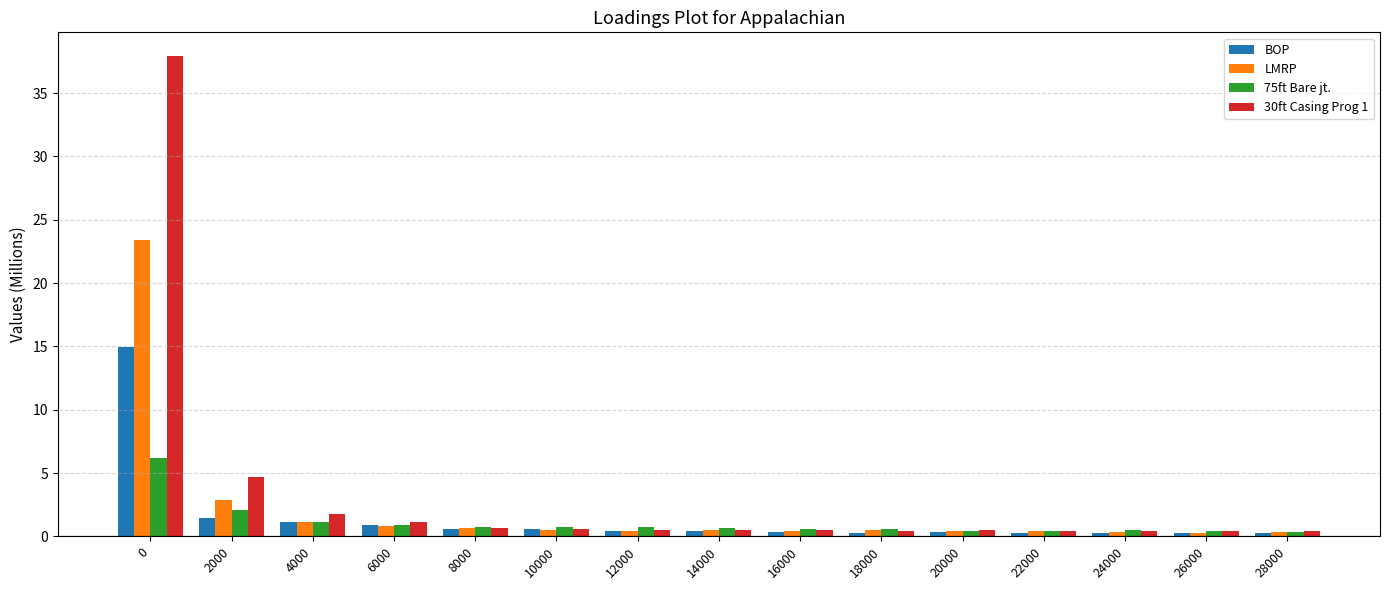

What is the smallest value displayed?

0.2